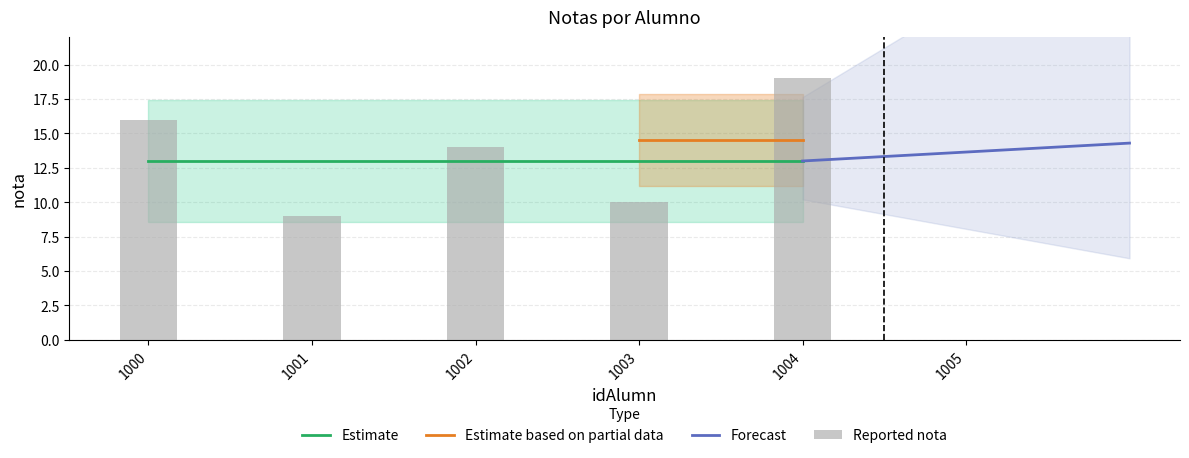

Reading left to right, list all the values displayed in this chart.

16	9	14	10	19